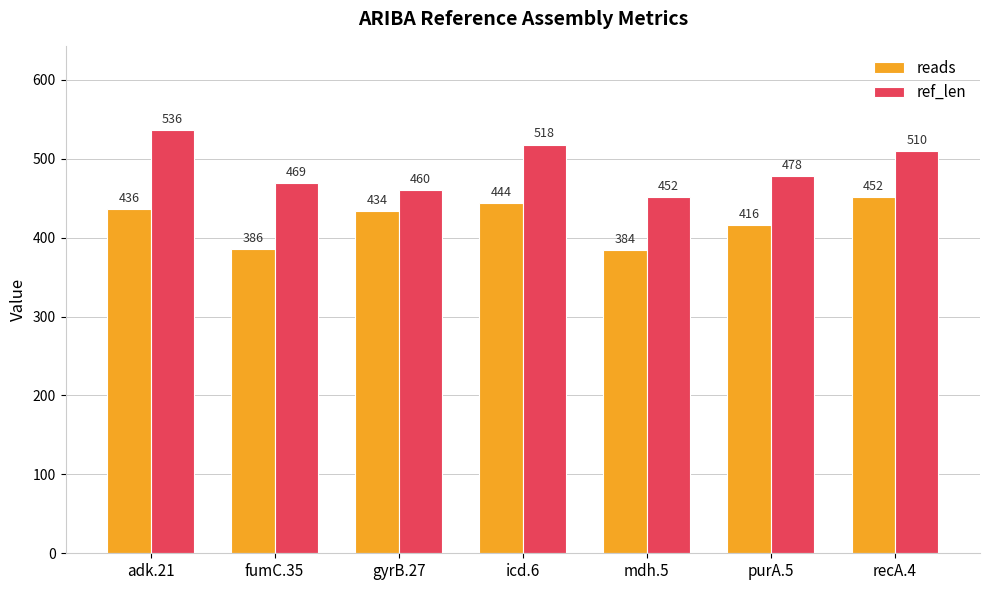

How many data points does each series have?

7